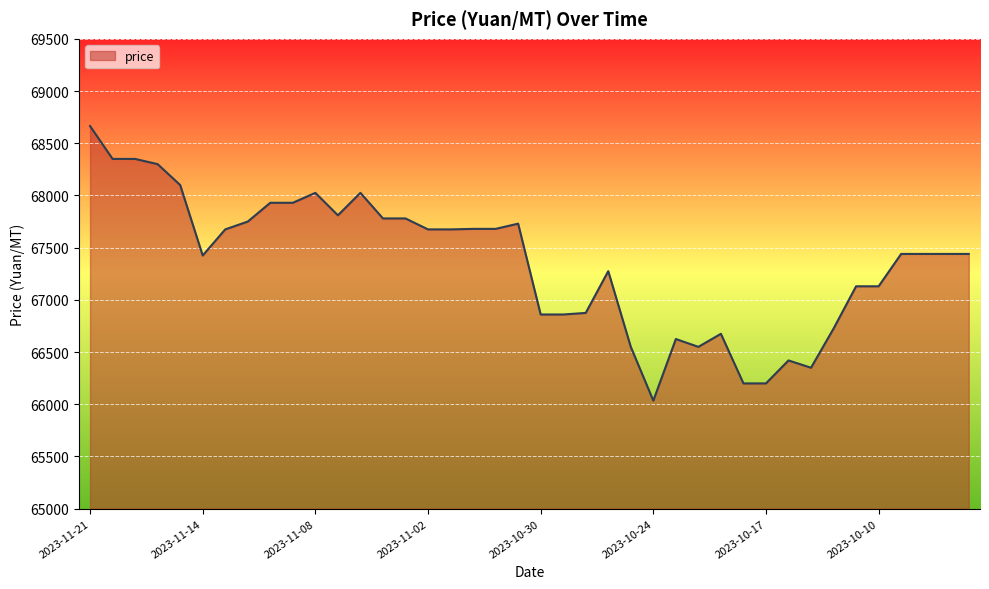

What is the difference between the maximum and minimum values?

2630